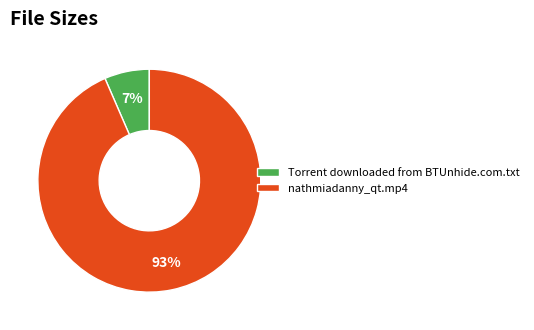

To the nearest percent, what is the combined percentage of Torrent downloaded from BTUnhide.com.txt and nathmiadanny_qt.mp4?

100%